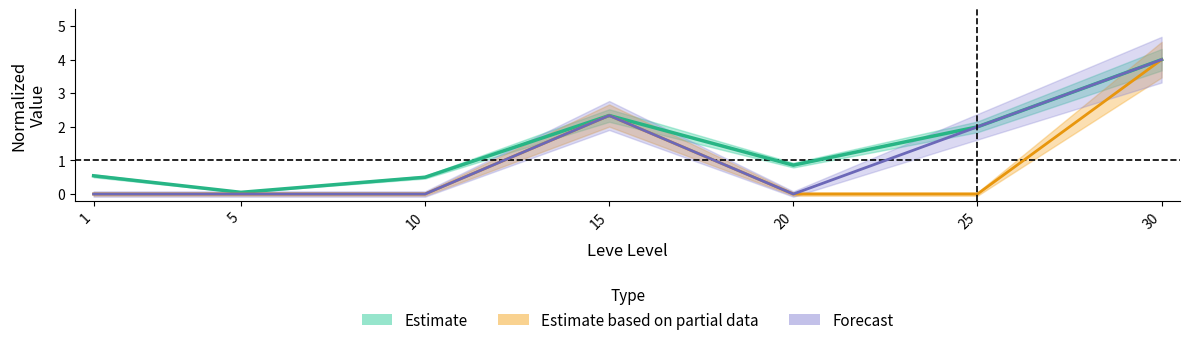

What is the average value of the currentAveragePrice series?

1.5